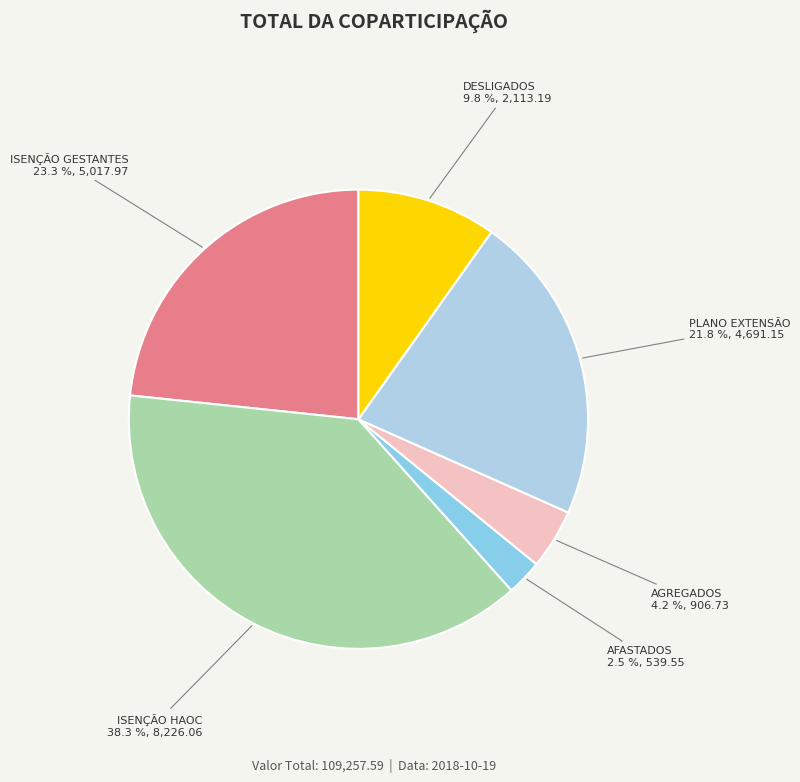

Which has a higher value, DESLIGADOS 9.8 %, 2,113.19 or PLANO EXTENSÃO 21.8 %, 4,691.15?

PLANO EXTENSÃO 21.8 %, 4,691.15